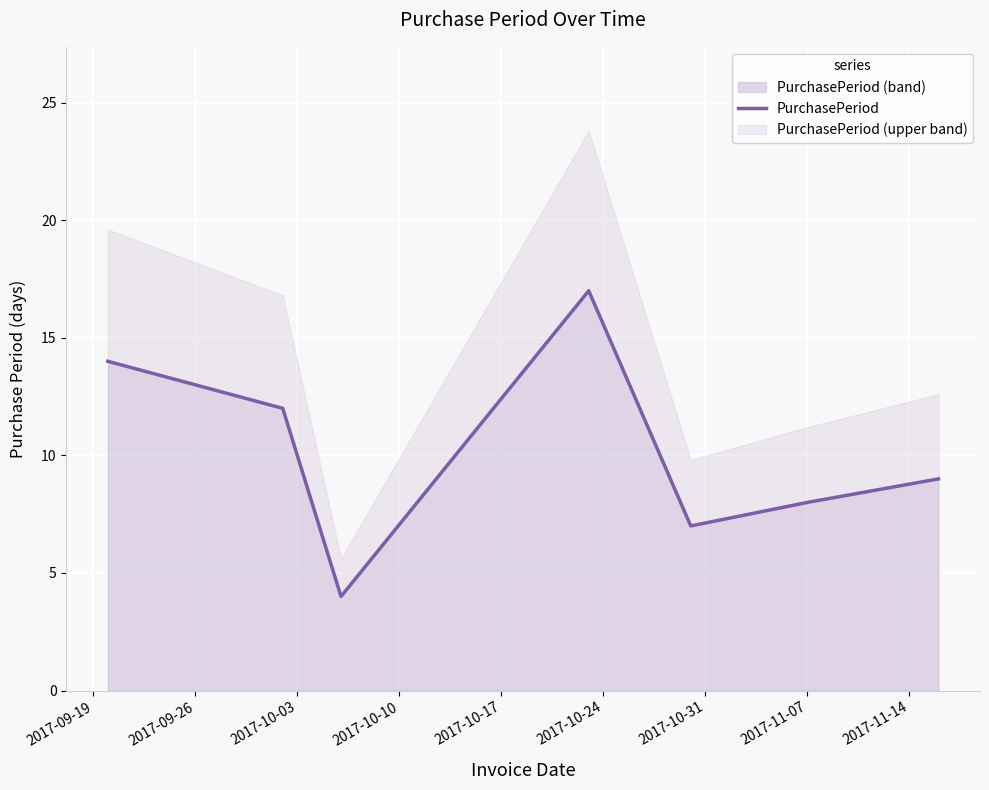

What is the highest value of the PurchasePeriod (band) series?

17